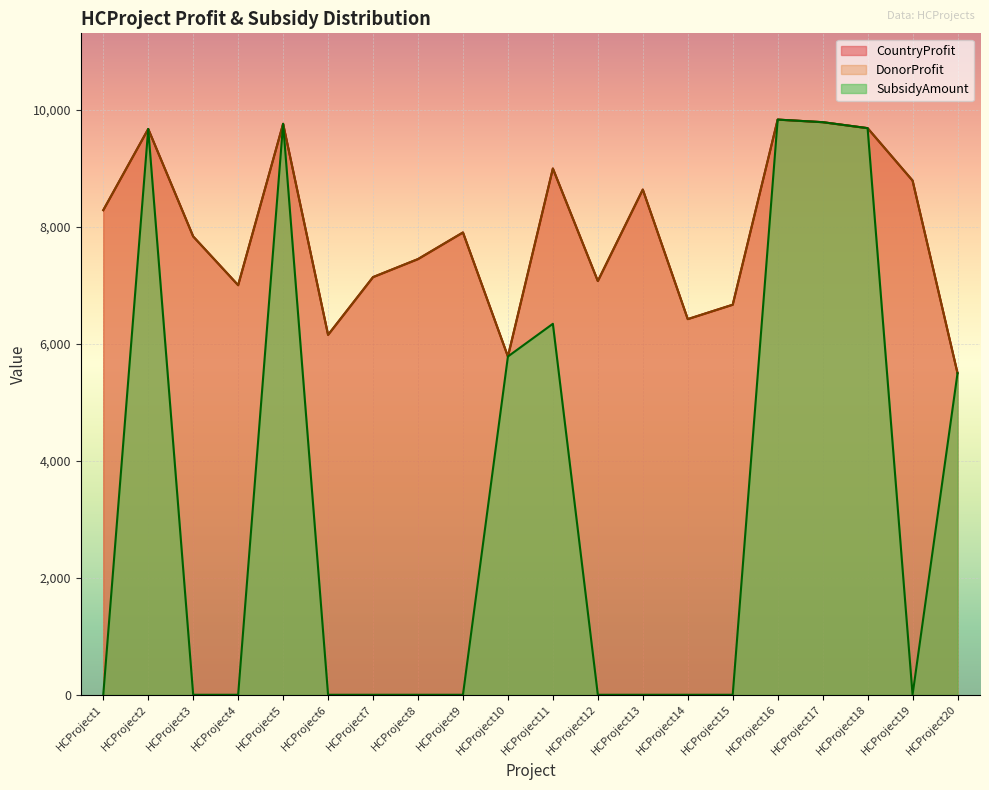

At HCProject16, list the series in order from smallest to largest.

CountryProfit, DonorProfit, SubsidyAmount